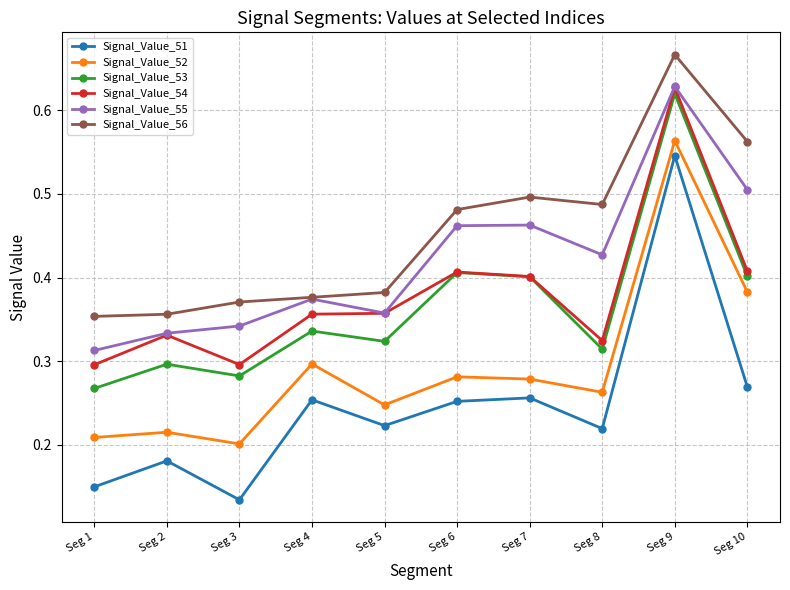

At which category does Signal_Value_53 reach its first local peak?

Seg 2